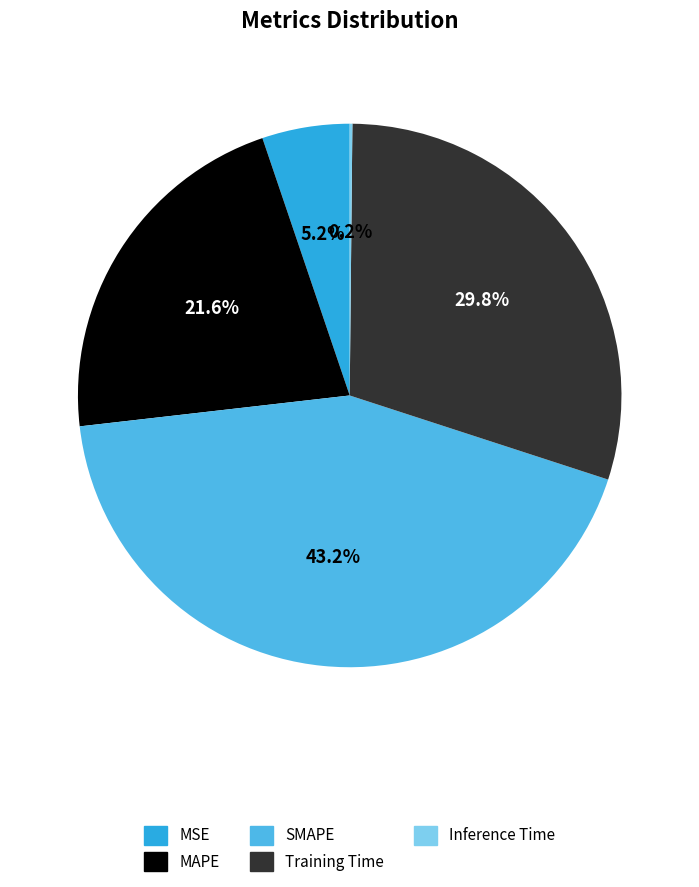

The Inference Time slice represents 0% of the pie. True or false?

True